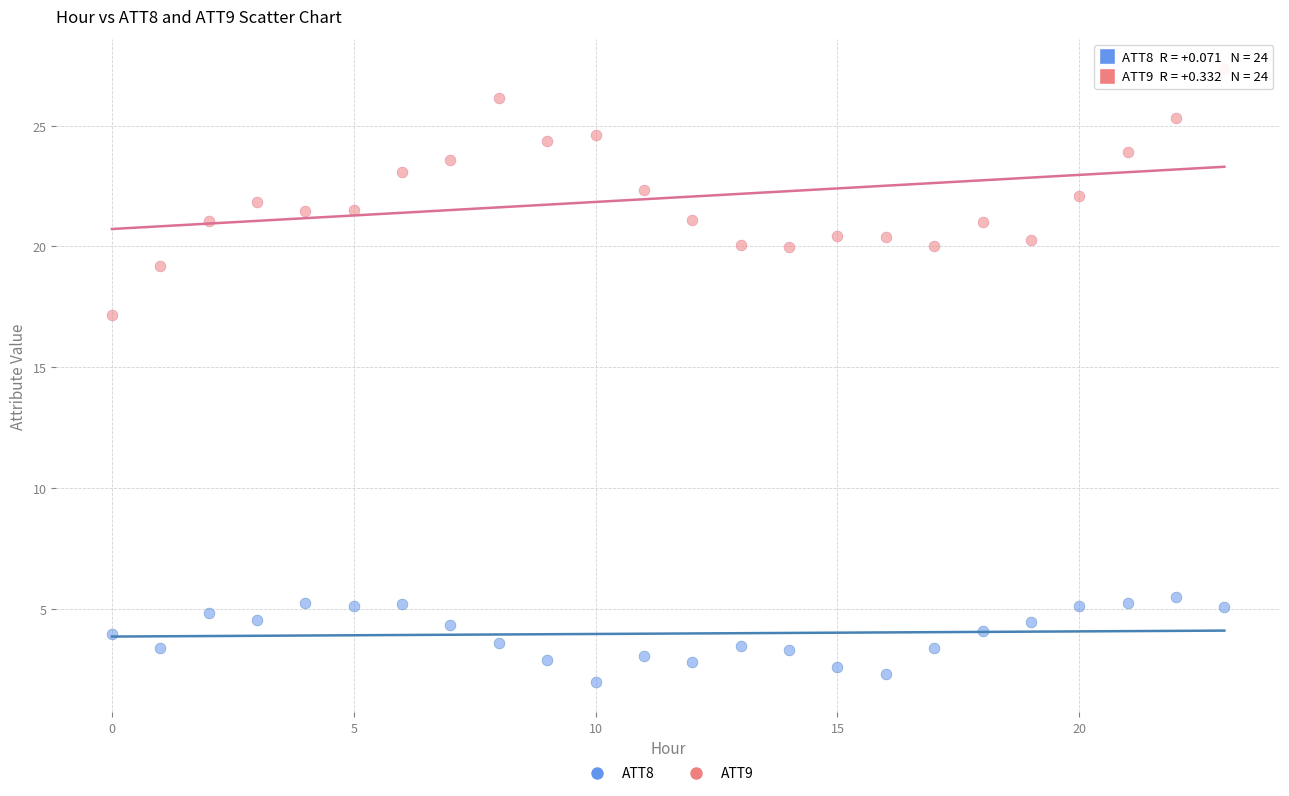

Which series has the largest Y range (max minus min)?

ATT9